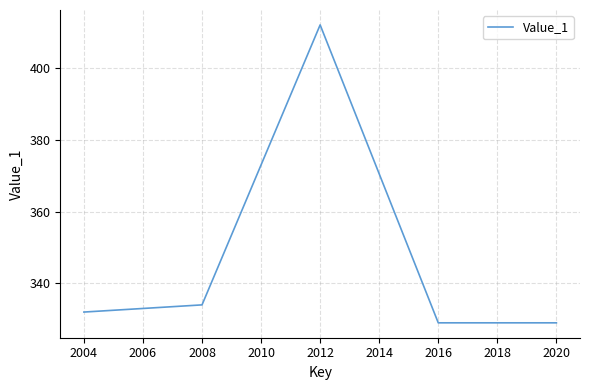

Approximately how many times larger is the value at 2012 compared to 2008?

1.2